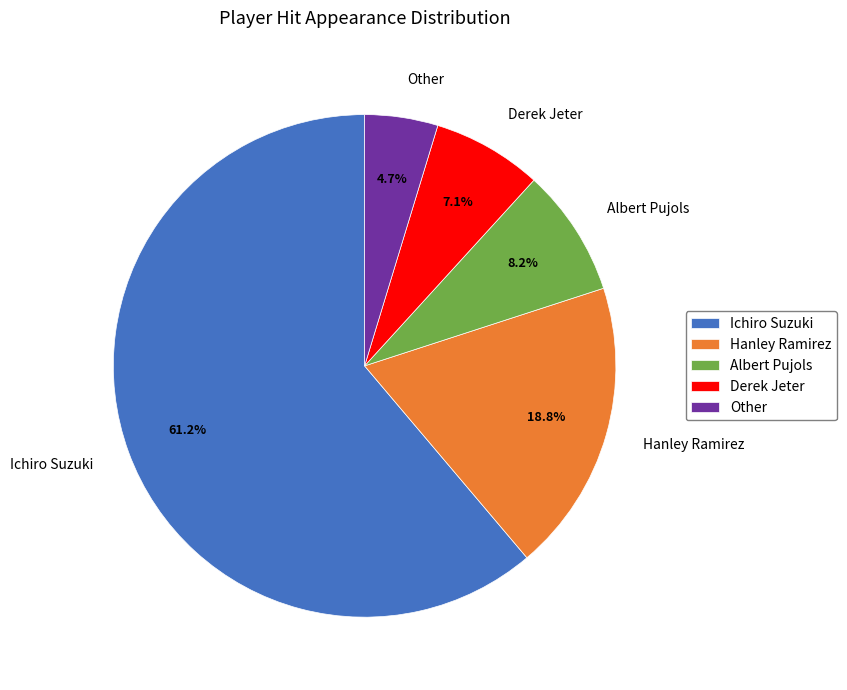

How many segments does this pie chart have?

5